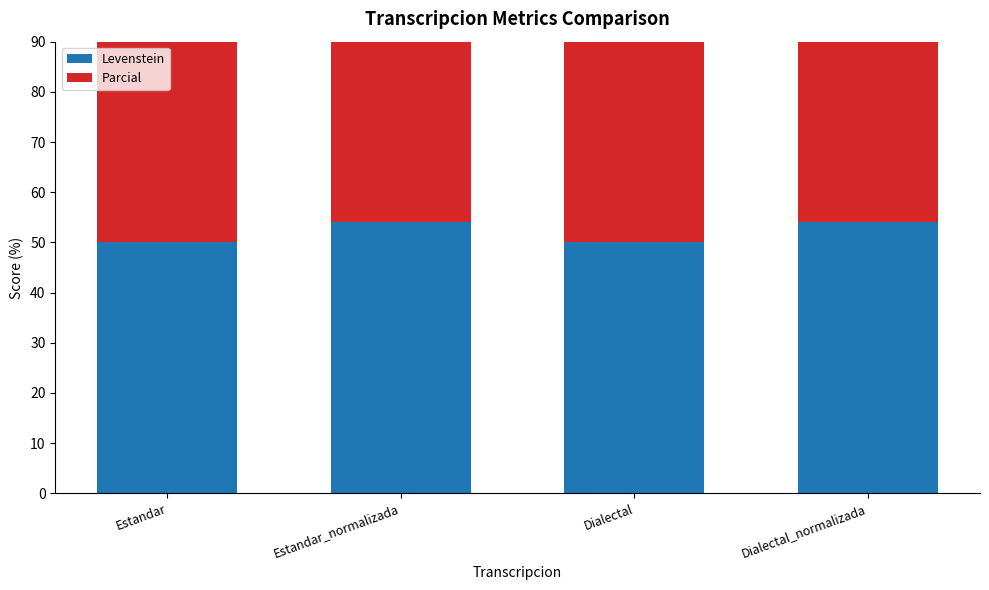

The Levenstein series shows 54.1 at Estandar_normalizada. True or false?

True